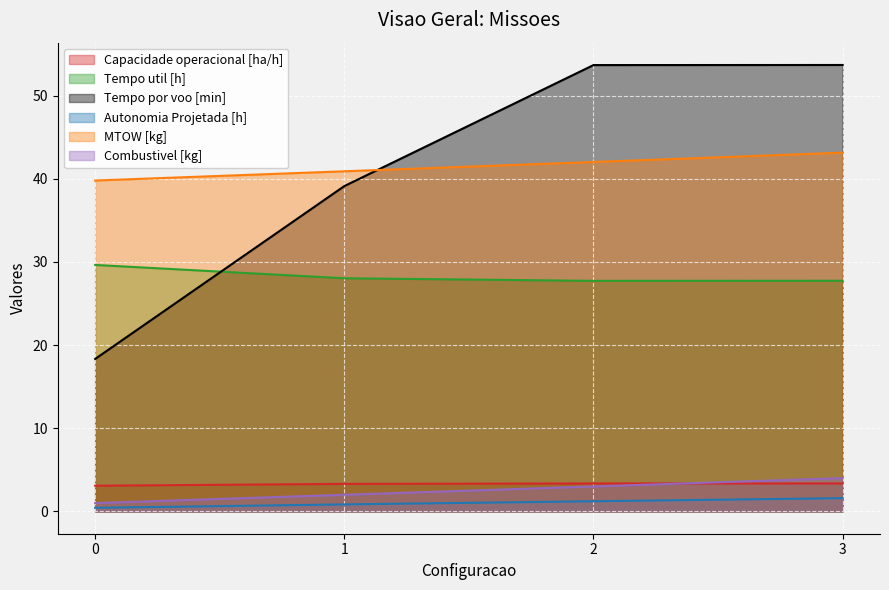

True or false: Autonomia Projetada [h] and Combustivel [kg] cross at least once.

False